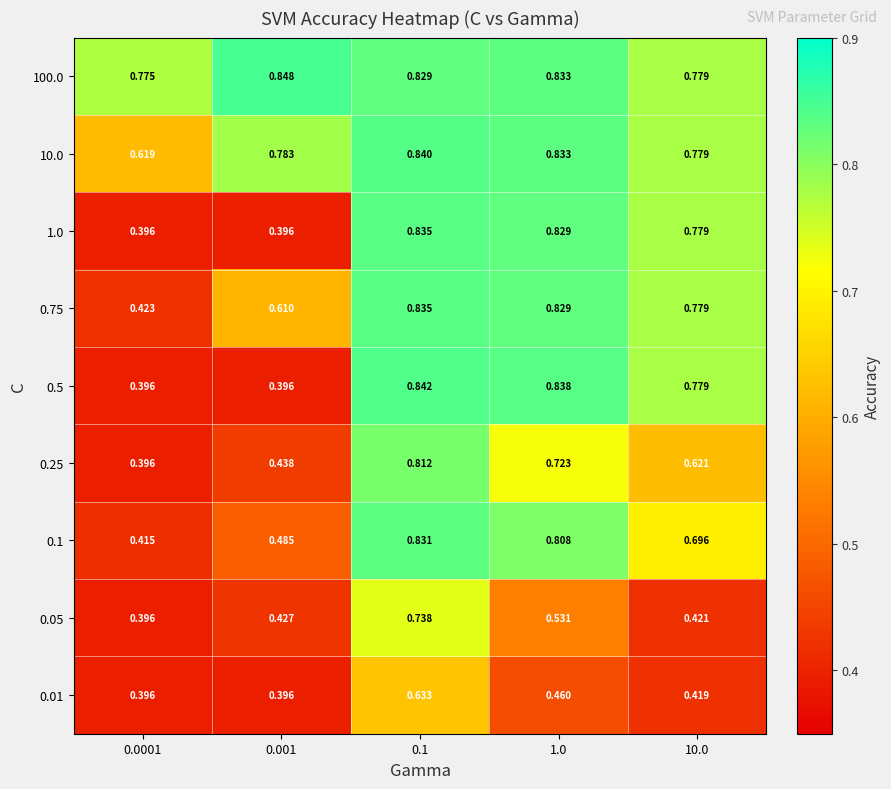

Is the value of 10.0 at 0.1 greater than the value of 0.05 at 10.0?

Yes